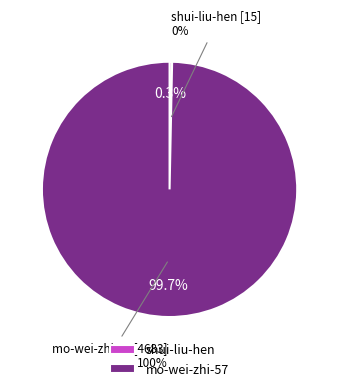

Does any single category account for the majority?

Yes